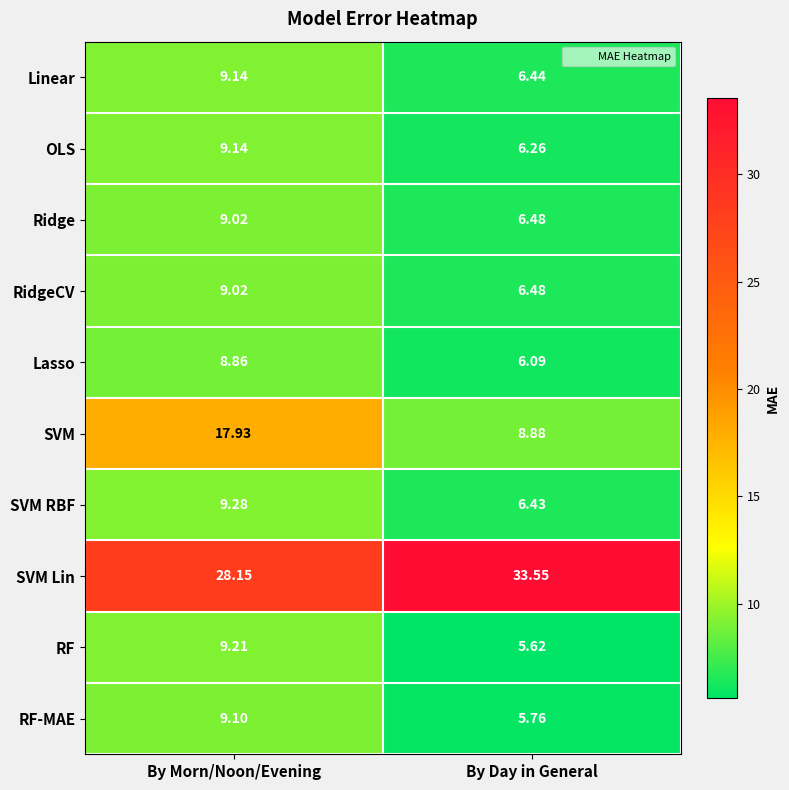

At which label does RF first exceed 9?

By Morn/Noon/Evening